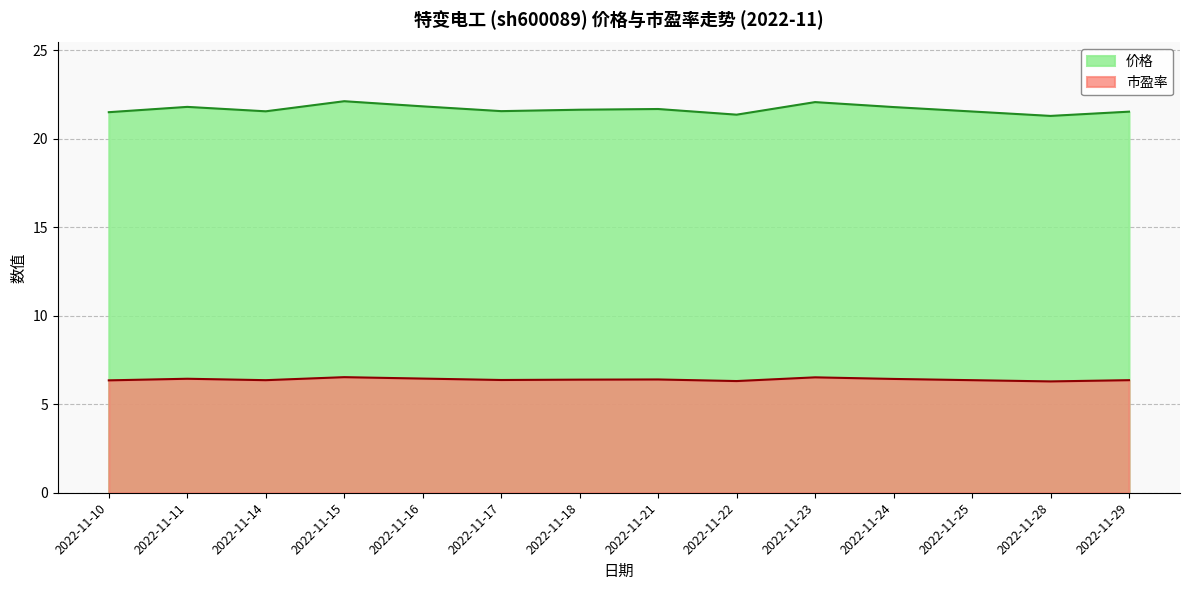

Which has a higher value, 2022-11-23 or 2022-11-21?

2022-11-23